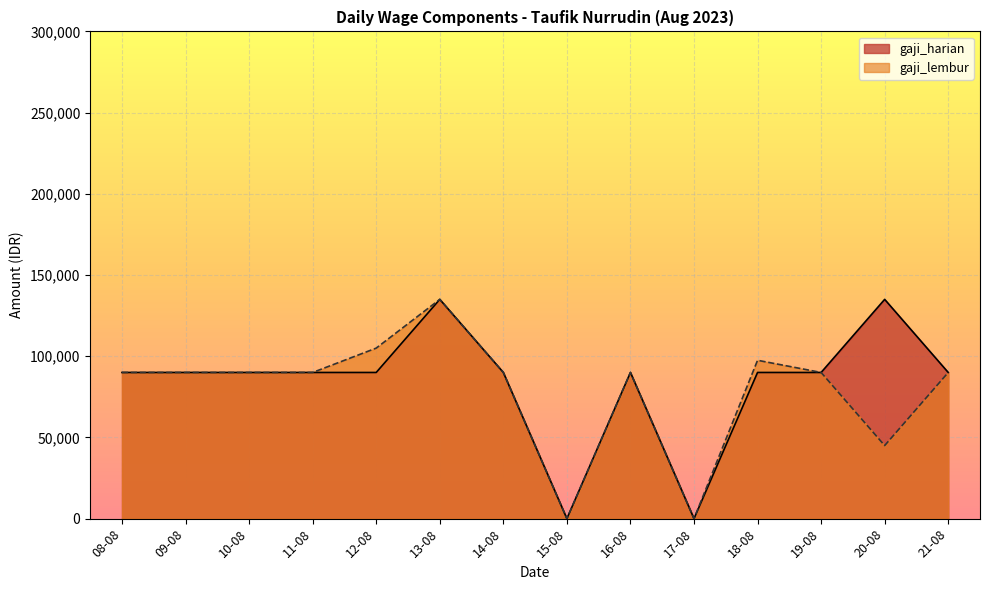

Rank the series by their maximum value, from highest to lowest.

gaji_harian, gaji_lembur